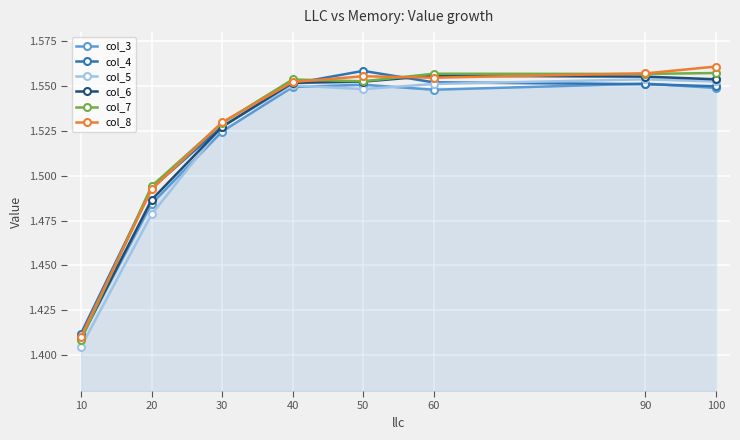

At which category does the chart reach its minimum across all series?

10